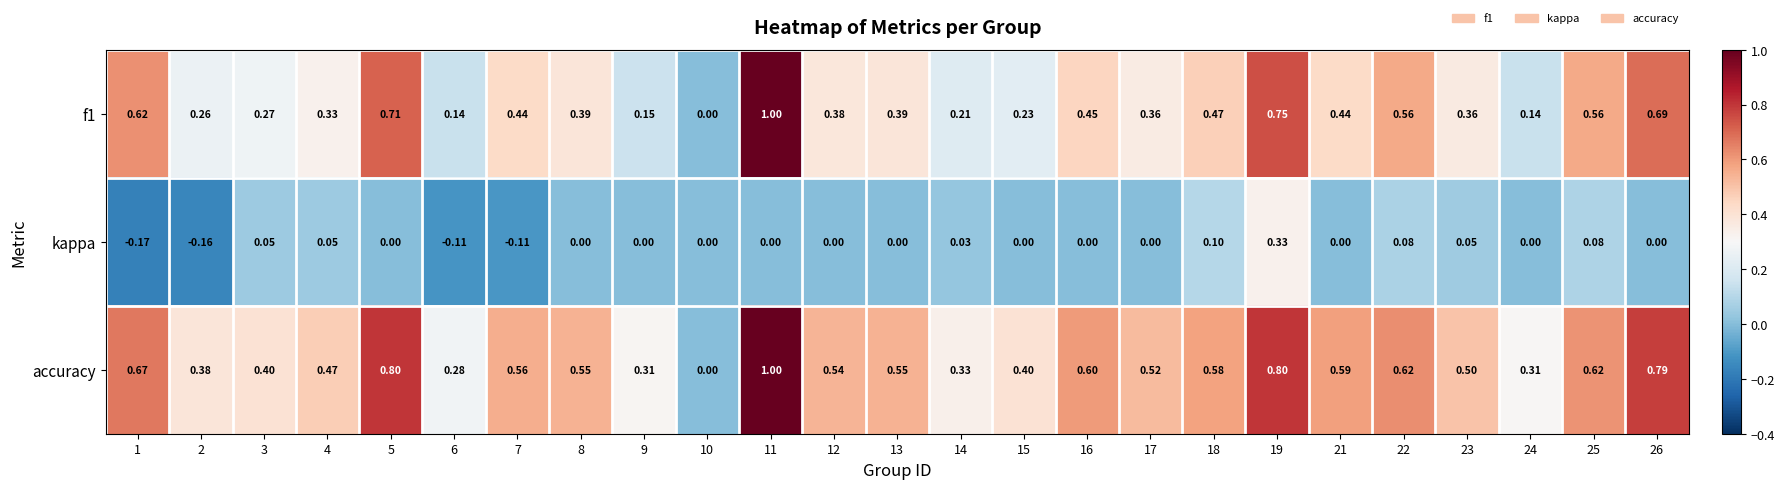

What is the total value across all series at 17?

0.9